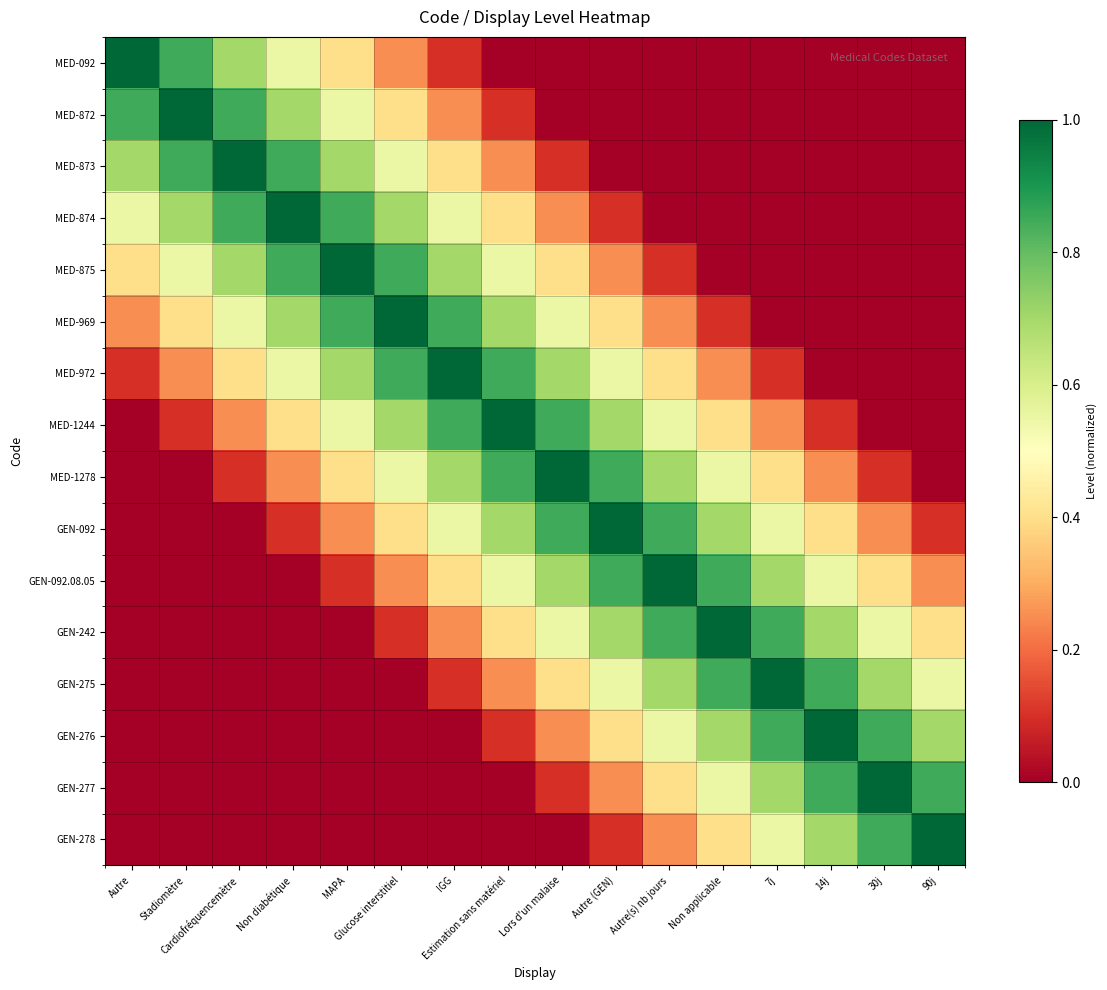

Reading right to left, what are all the values shown in this chart?

MED-092: 90j=0.0	30j=0.0	14j=0.0	7j=0.0	Non applicable=0.0	Autre(s) nb jours=0.0	Autre (GEN)=0.0	Lors d'un malaise=0.0	Estimation sans matériel=0.0	IGG=0.1	Glucose interstitiel=0.2	MAPA=0.4	Non diabétique=0.6	Cardiofréquencemètre=0.7	Stadiomètre=0.8	Autre=1.0
MED-872: 90j=0.0	30j=0.0	14j=0.0	7j=0.0	Non applicable=0.0	Autre(s) nb jours=0.0	Autre (GEN)=0.0	Lors d'un malaise=0.0	Estimation sans matériel=0.1	IGG=0.2	Glucose interstitiel=0.4	MAPA=0.6	Non diabétique=0.7	Cardiofréquencemètre=0.8	Stadiomètre=1.0	Autre=0.8
MED-873: 90j=0.0	30j=0.0	14j=0.0	7j=0.0	Non applicable=0.0	Autre(s) nb jours=0.0	Autre (GEN)=0.0	Lors d'un malaise=0.1	Estimation sans matériel=0.2	IGG=0.4	Glucose interstitiel=0.6	MAPA=0.7	Non diabétique=0.8	Cardiofréquencemètre=1.0	Stadiomètre=0.8	Autre=0.7
MED-874: 90j=0.0	30j=0.0	14j=0.0	7j=0.0	Non applicable=0.0	Autre(s) nb jours=0.0	Autre (GEN)=0.1	Lors d'un malaise=0.2	Estimation sans matériel=0.4	IGG=0.6	Glucose interstitiel=0.7	MAPA=0.8	Non diabétique=1.0	Cardiofréquencemètre=0.8	Stadiomètre=0.7	Autre=0.6
MED-875: 90j=0.0	30j=0.0	14j=0.0	7j=0.0	Non applicable=0.0	Autre(s) nb jours=0.1	Autre (GEN)=0.2	Lors d'un malaise=0.4	Estimation sans matériel=0.6	IGG=0.7	Glucose interstitiel=0.8	MAPA=1.0	Non diabétique=0.8	Cardiofréquencemètre=0.7	Stadiomètre=0.6	Autre=0.4
MED-969: 90j=0.0	30j=0.0	14j=0.0	7j=0.0	Non applicable=0.1	Autre(s) nb jours=0.2	Autre (GEN)=0.4	Lors d'un malaise=0.6	Estimation sans matériel=0.7	IGG=0.8	Glucose interstitiel=1.0	MAPA=0.8	Non diabétique=0.7	Cardiofréquencemètre=0.6	Stadiomètre=0.4	Autre=0.2
MED-972: 90j=0.0	30j=0.0	14j=0.0	7j=0.1	Non applicable=0.2	Autre(s) nb jours=0.4	Autre (GEN)=0.6	Lors d'un malaise=0.7	Estimation sans matériel=0.8	IGG=1.0	Glucose interstitiel=0.8	MAPA=0.7	Non diabétique=0.6	Cardiofréquencemètre=0.4	Stadiomètre=0.2	Autre=0.1
MED-1244: 90j=0.0	30j=0.0	14j=0.1	7j=0.2	Non applicable=0.4	Autre(s) nb jours=0.6	Autre (GEN)=0.7	Lors d'un malaise=0.8	Estimation sans matériel=1.0	IGG=0.8	Glucose interstitiel=0.7	MAPA=0.6	Non diabétique=0.4	Cardiofréquencemètre=0.2	Stadiomètre=0.1	Autre=0.0
MED-1278: 90j=0.0	30j=0.1	14j=0.2	7j=0.4	Non applicable=0.6	Autre(s) nb jours=0.7	Autre (GEN)=0.8	Lors d'un malaise=1.0	Estimation sans matériel=0.8	IGG=0.7	Glucose interstitiel=0.6	MAPA=0.4	Non diabétique=0.2	Cardiofréquencemètre=0.1	Stadiomètre=0.0	Autre=0.0
GEN-092: 90j=0.1	30j=0.2	14j=0.4	7j=0.6	Non applicable=0.7	Autre(s) nb jours=0.8	Autre (GEN)=1.0	Lors d'un malaise=0.8	Estimation sans matériel=0.7	IGG=0.6	Glucose interstitiel=0.4	MAPA=0.2	Non diabétique=0.1	Cardiofréquencemètre=0.0	Stadiomètre=0.0	Autre=0.0
GEN-092.08.05: 90j=0.2	30j=0.4	14j=0.6	7j=0.7	Non applicable=0.8	Autre(s) nb jours=1.0	Autre (GEN)=0.8	Lors d'un malaise=0.7	Estimation sans matériel=0.6	IGG=0.4	Glucose interstitiel=0.2	MAPA=0.1	Non diabétique=0.0	Cardiofréquencemètre=0.0	Stadiomètre=0.0	Autre=0.0
GEN-242: 90j=0.4	30j=0.6	14j=0.7	7j=0.8	Non applicable=1.0	Autre(s) nb jours=0.8	Autre (GEN)=0.7	Lors d'un malaise=0.6	Estimation sans matériel=0.4	IGG=0.2	Glucose interstitiel=0.1	MAPA=0.0	Non diabétique=0.0	Cardiofréquencemètre=0.0	Stadiomètre=0.0	Autre=0.0
GEN-275: 90j=0.6	30j=0.7	14j=0.8	7j=1.0	Non applicable=0.8	Autre(s) nb jours=0.7	Autre (GEN)=0.6	Lors d'un malaise=0.4	Estimation sans matériel=0.2	IGG=0.1	Glucose interstitiel=0.0	MAPA=0.0	Non diabétique=0.0	Cardiofréquencemètre=0.0	Stadiomètre=0.0	Autre=0.0
GEN-276: 90j=0.7	30j=0.8	14j=1.0	7j=0.8	Non applicable=0.7	Autre(s) nb jours=0.6	Autre (GEN)=0.4	Lors d'un malaise=0.2	Estimation sans matériel=0.1	IGG=0.0	Glucose interstitiel=0.0	MAPA=0.0	Non diabétique=0.0	Cardiofréquencemètre=0.0	Stadiomètre=0.0	Autre=0.0
GEN-277: 90j=0.8	30j=1.0	14j=0.8	7j=0.7	Non applicable=0.6	Autre(s) nb jours=0.4	Autre (GEN)=0.2	Lors d'un malaise=0.1	Estimation sans matériel=0.0	IGG=0.0	Glucose interstitiel=0.0	MAPA=0.0	Non diabétique=0.0	Cardiofréquencemètre=0.0	Stadiomètre=0.0	Autre=0.0
GEN-278: 90j=1.0	30j=0.8	14j=0.7	7j=0.6	Non applicable=0.4	Autre(s) nb jours=0.2	Autre (GEN)=0.1	Lors d'un malaise=0.0	Estimation sans matériel=0.0	IGG=0.0	Glucose interstitiel=0.0	MAPA=0.0	Non diabétique=0.0	Cardiofréquencemètre=0.0	Stadiomètre=0.0	Autre=0.0